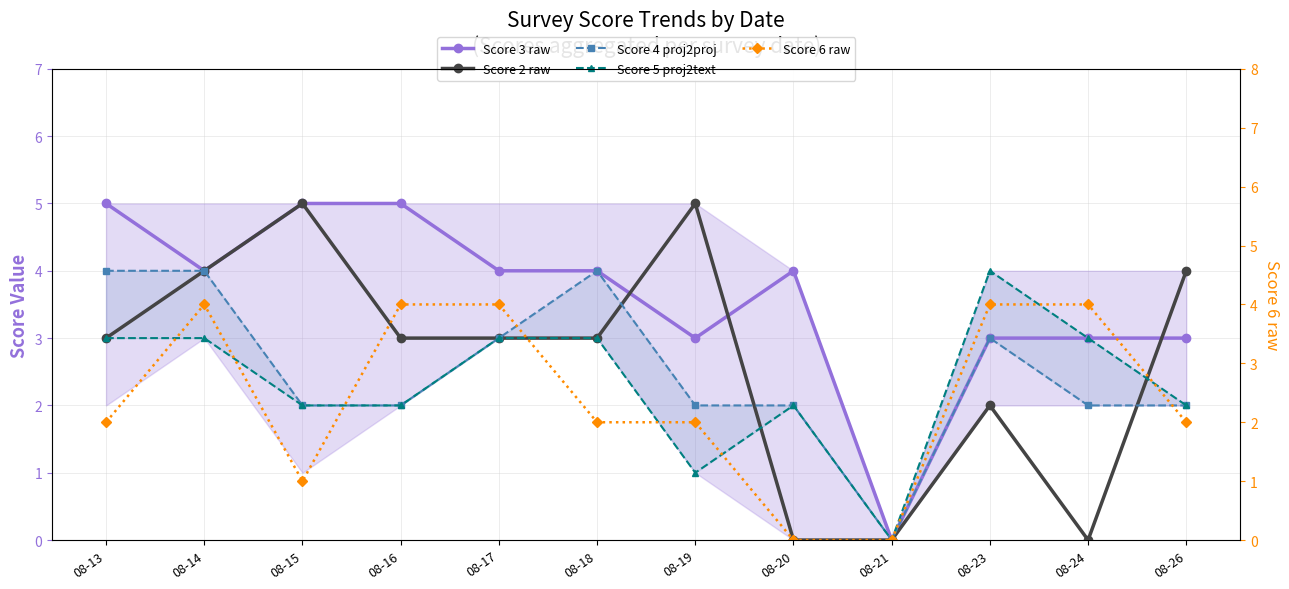

At 08-19, list the series in order from smallest to largest.

Score 5 proj2text, Score 4 proj2proj, Score 6 raw, Score 3 raw, Score 2 raw